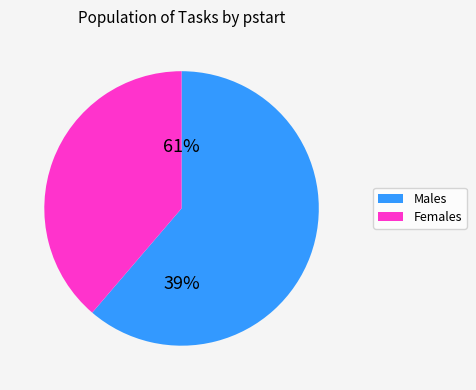

Which has a higher value, 38 or 25?

38